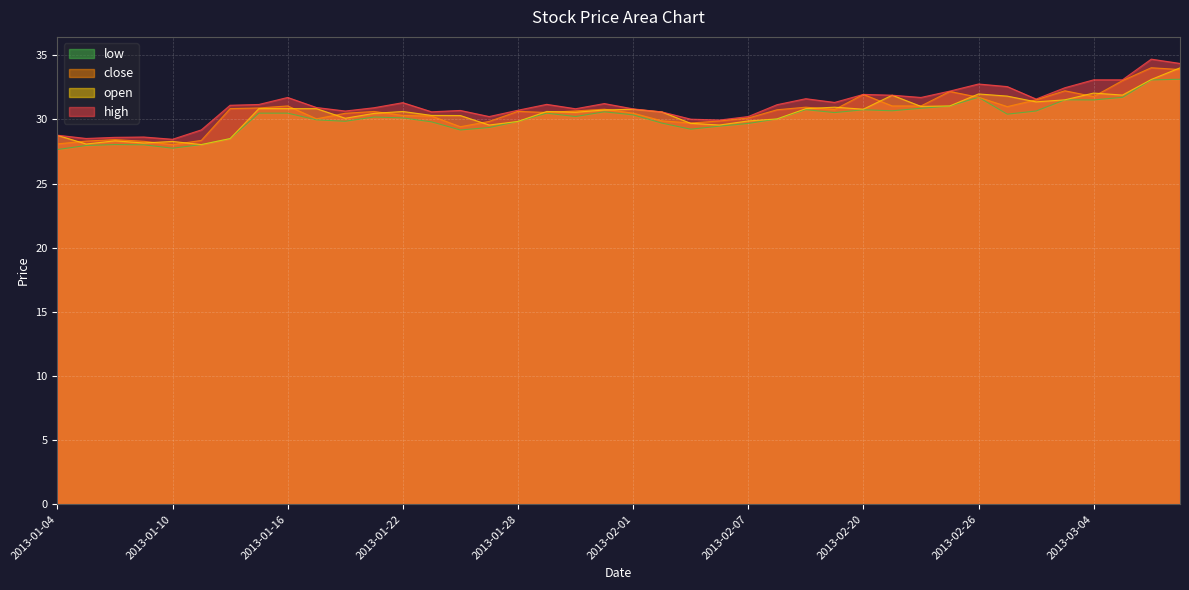

List the labels in order of open value, largest first.

2013-03-07, 2013-03-06, 2013-03-04, 2013-02-26, 2013-03-05, 2013-02-21, 2013-02-27, 2013-03-01, 2013-02-28, 2013-02-25, 2013-02-22, 2013-02-19, 2013-01-15, 2013-01-16, 2013-01-17, 2013-02-18, 2013-02-01, 2013-02-20, 2013-01-31, 2013-01-22, 2013-01-29, 2013-02-04, 2013-01-30, 2013-01-21, 2013-01-23, 2013-01-24, 2013-01-18, 2013-02-08, 2013-02-07, 2013-01-28, 2013-02-05, 2013-01-25, 2013-02-06, 2013-01-04, 2013-01-14, 2013-01-08, 2013-01-10, 2013-01-09, 2013-01-07, 2013-01-11